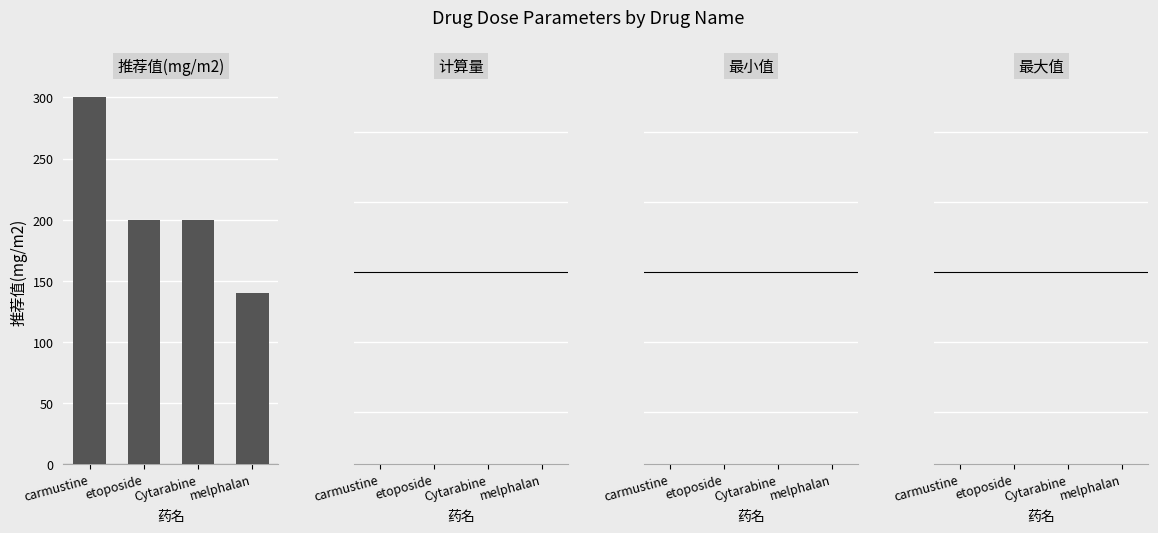

What is the label of the 3rd bar from the right?

etoposide